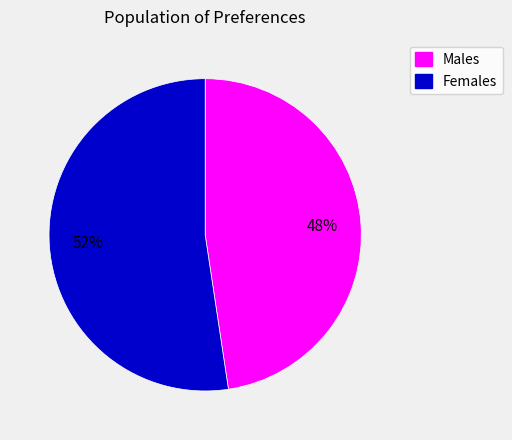

To the nearest percent, what is the average slice percentage?

50%